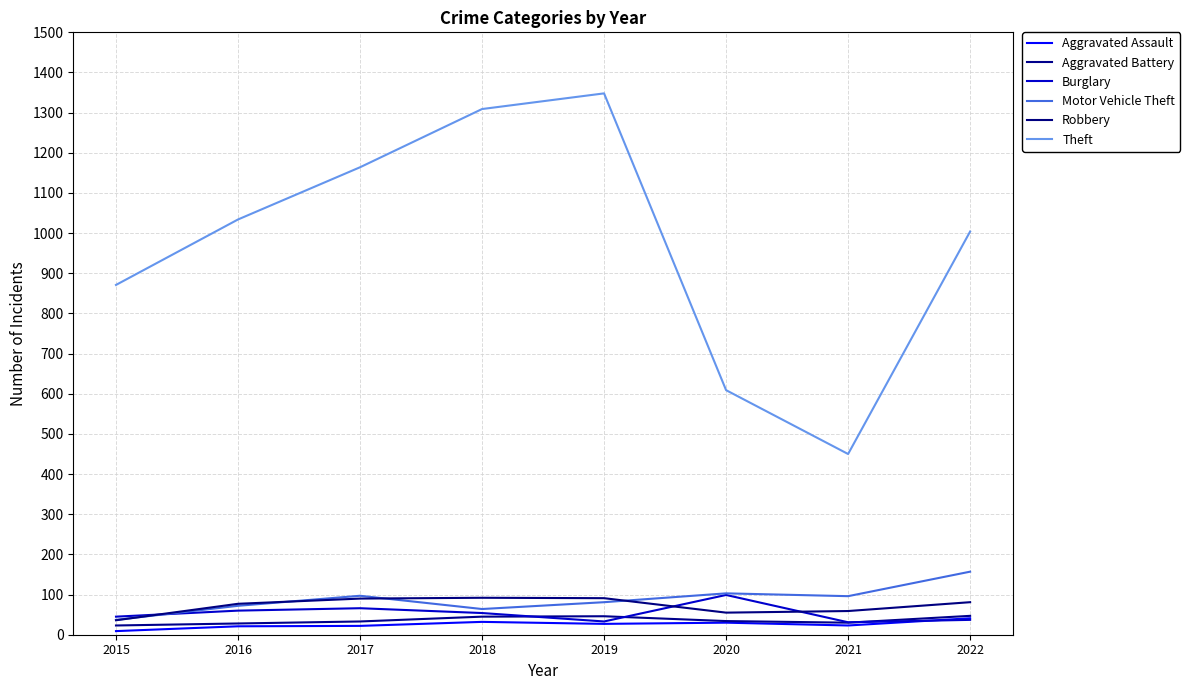

Which series has the largest total across all categories?

Theft